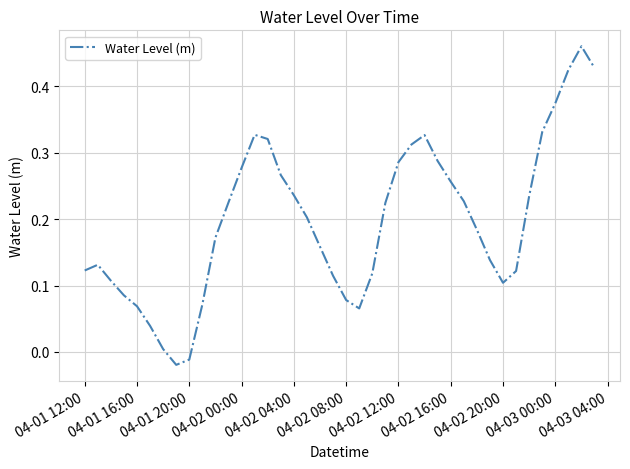

How many lines are shown in the chart?

1